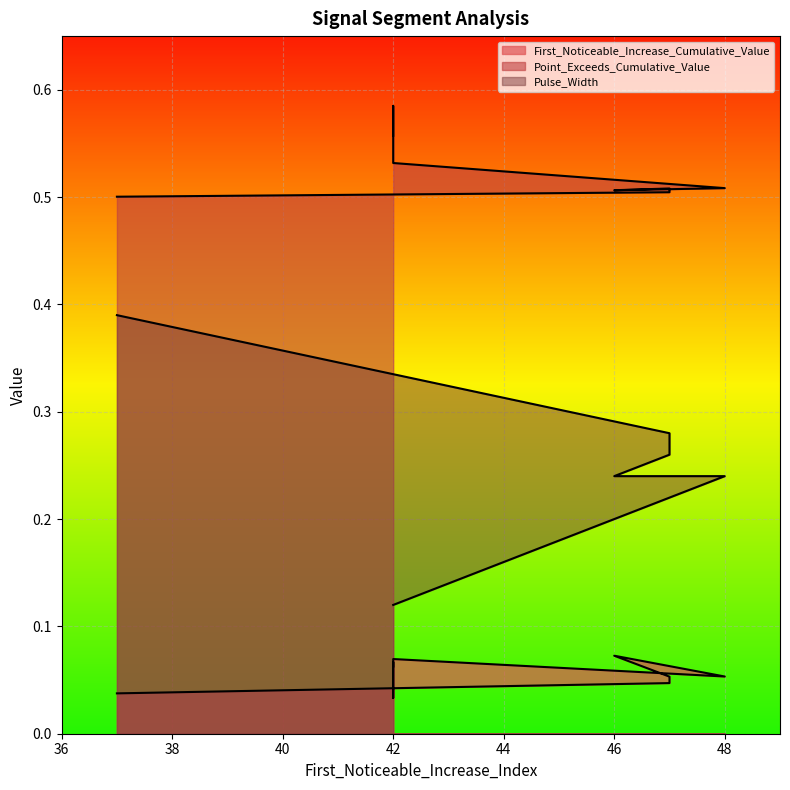

List the labels in order of Point_Exceeds_Cumulative_Value value, largest first.

42, 42, 42, 42, 42, 48, 47, 46, 47, 37